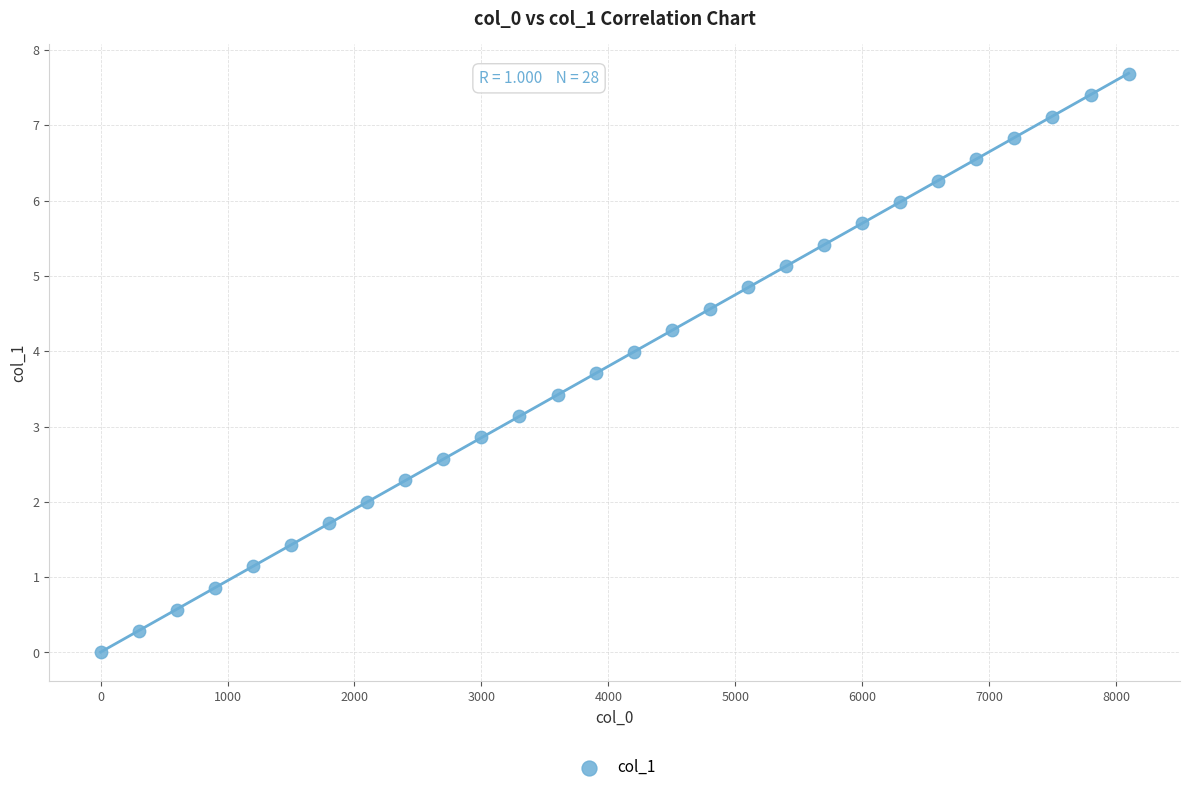

What is the range of X values (max minus min)?

8100.0